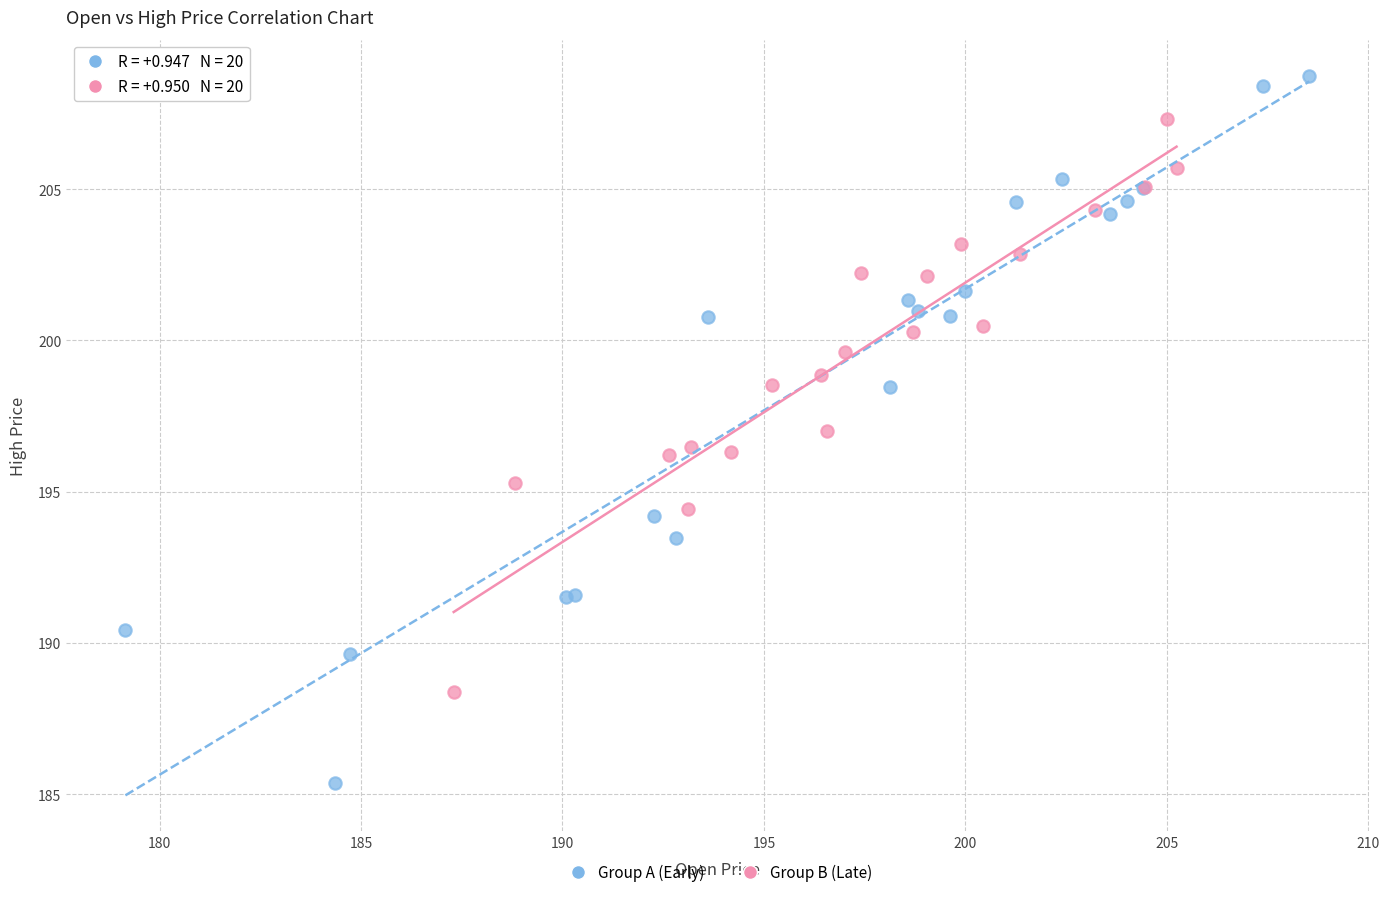

Which series has the largest Y range (max minus min)?

Group A (Early)